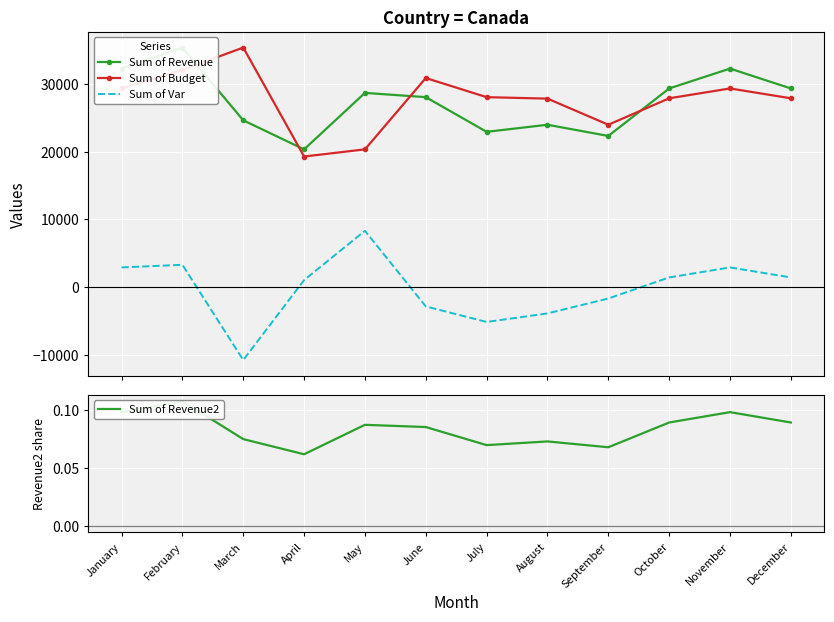

Where does the Sum of Budget series first go above 28044?

January